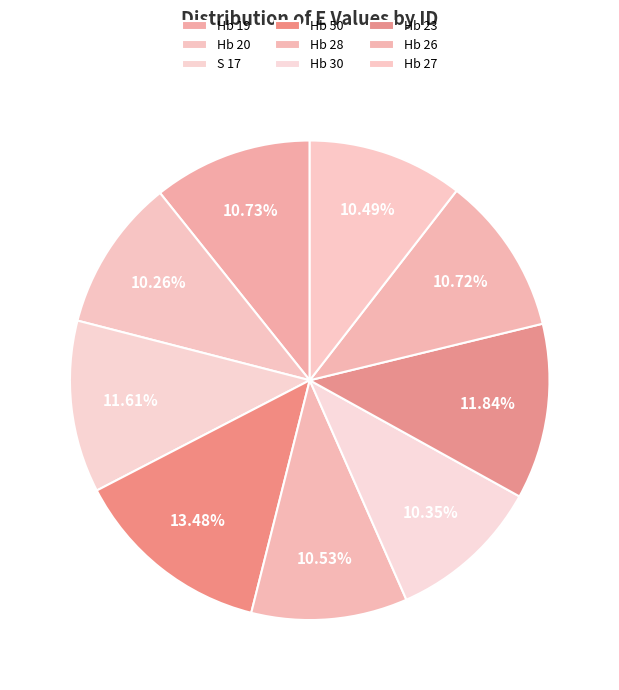

The Hb 19 slice represents 3% of the pie. True or false?

False